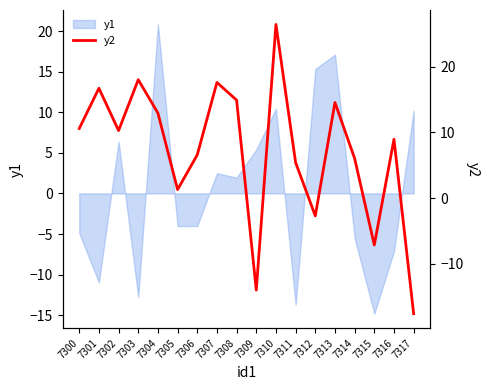

Rank the categories by value from lowest to highest.

7317, 7309, 7315, 7312, 7305, 7311, 7314, 7306, 7316, 7302, 7300, 7304, 7313, 7308, 7301, 7307, 7303, 7310